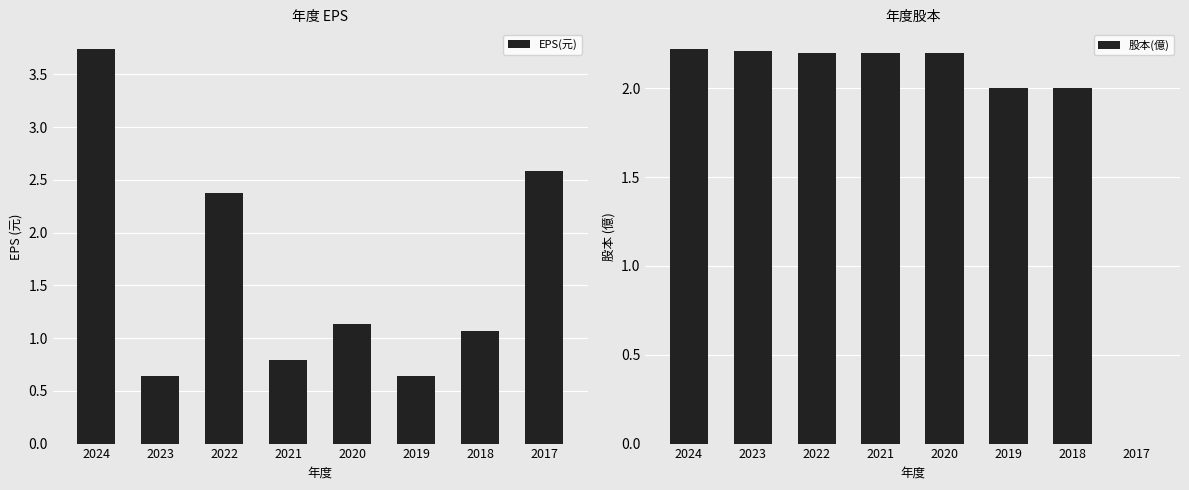

Is it true that 股本(億) equals 2.2 at 2023?

True